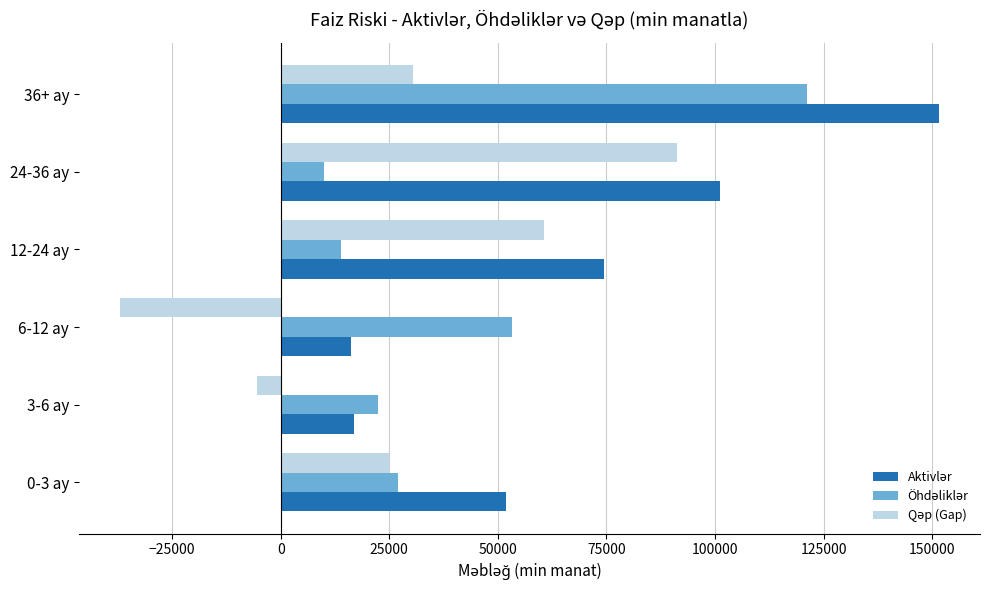

What is the spread (max minus min) of values at 36+ ay?

121196.6